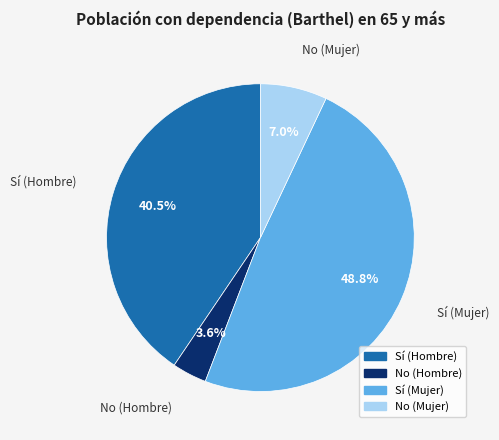

To the nearest percent, what portion does Sí (Mujer) represent?

49%